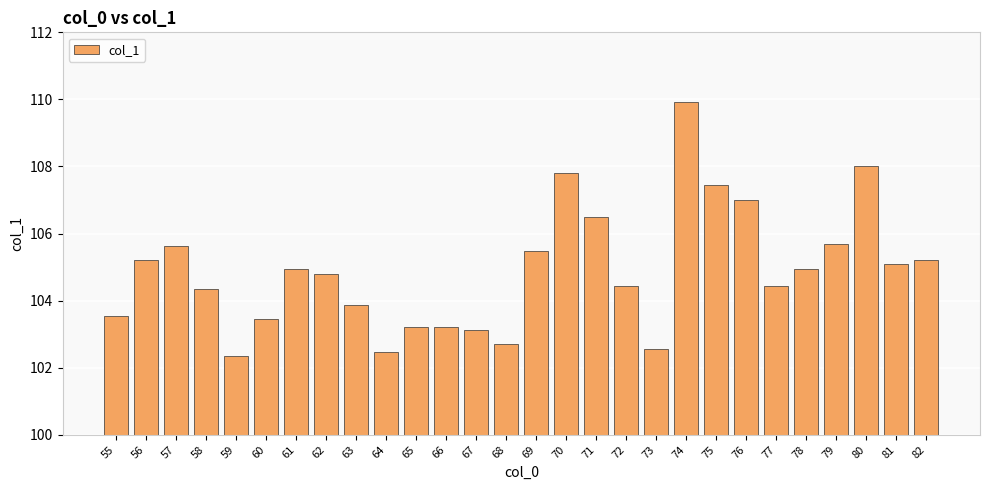

What is the change in value from 57 to 66?

-2.4